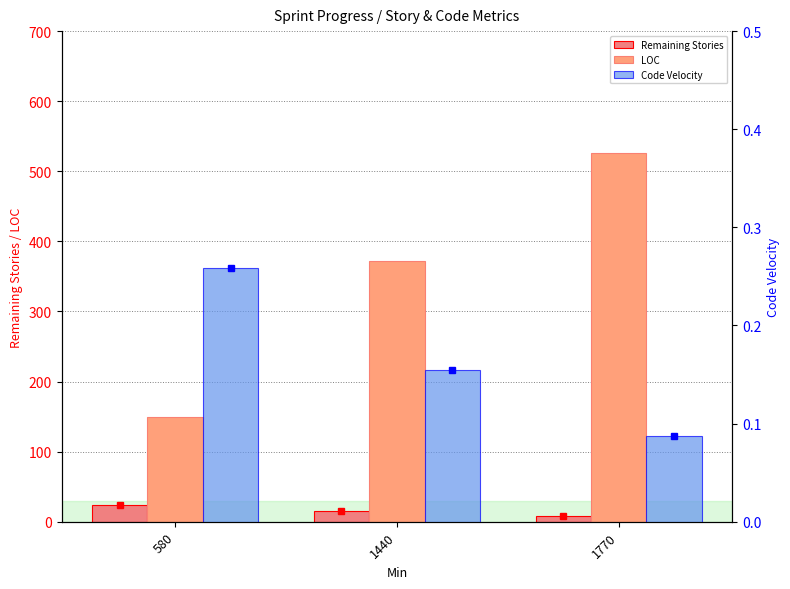

Are the bars horizontal?

No